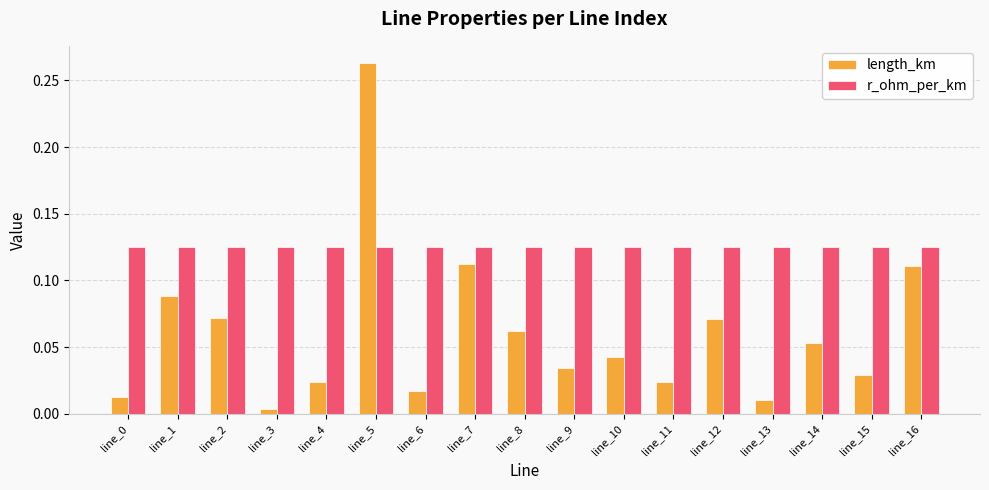

Between line_1 and line_5, which series saw the biggest shift?

length_km